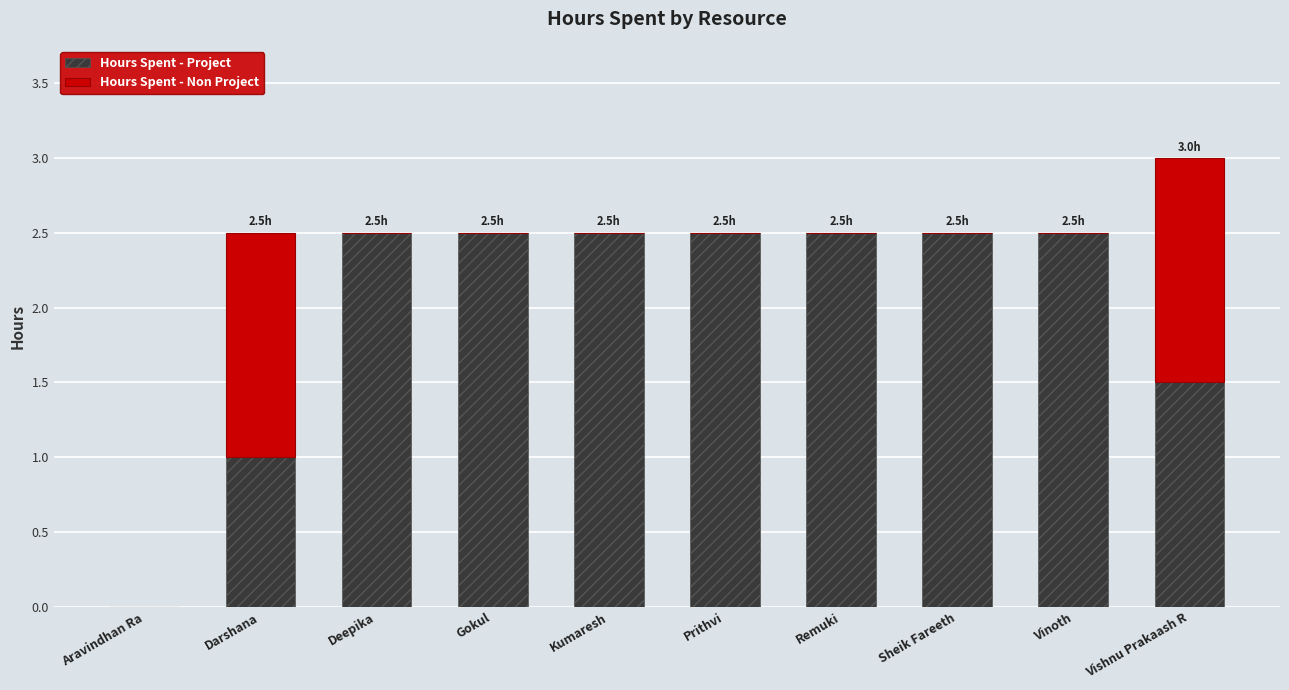

True or false: Hours Spent - Project has a value of 2.5 at Deepika.

True